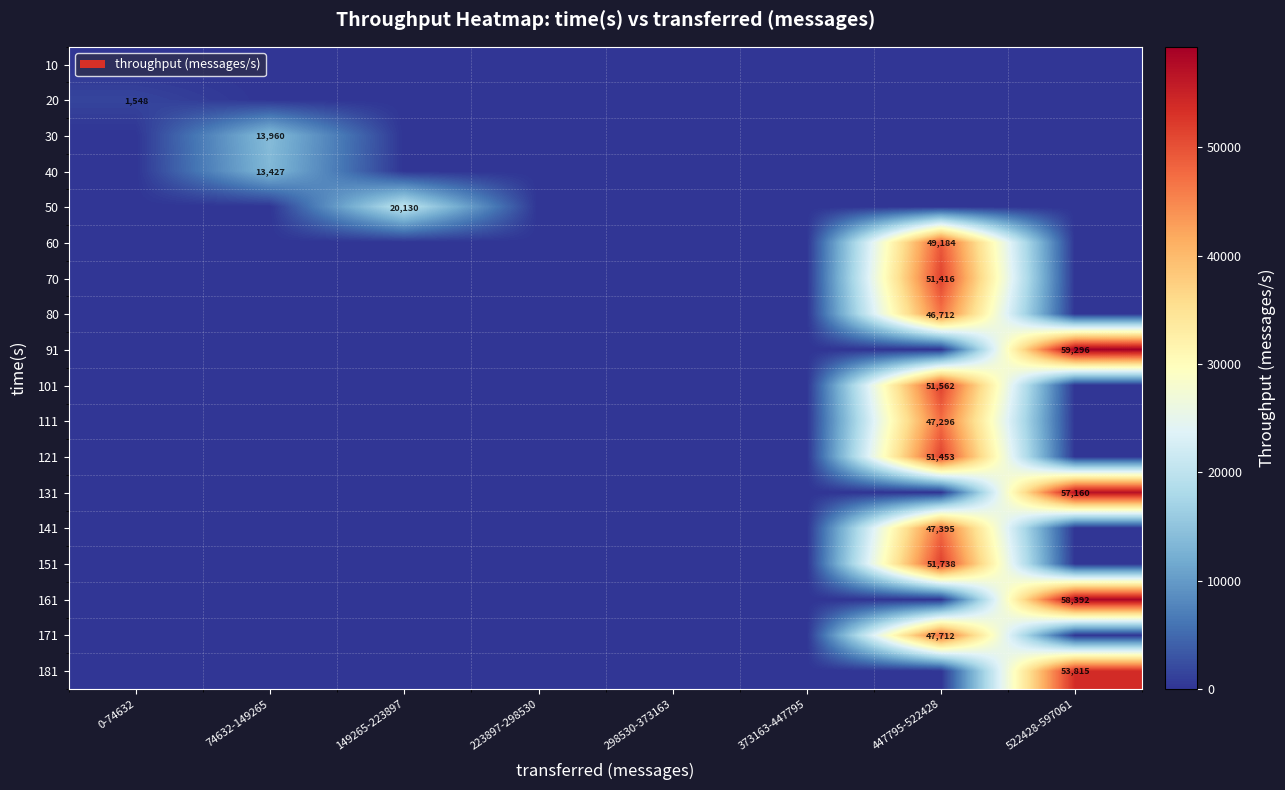

Is it true that 111 equals 82019 at 447795-522428?

False